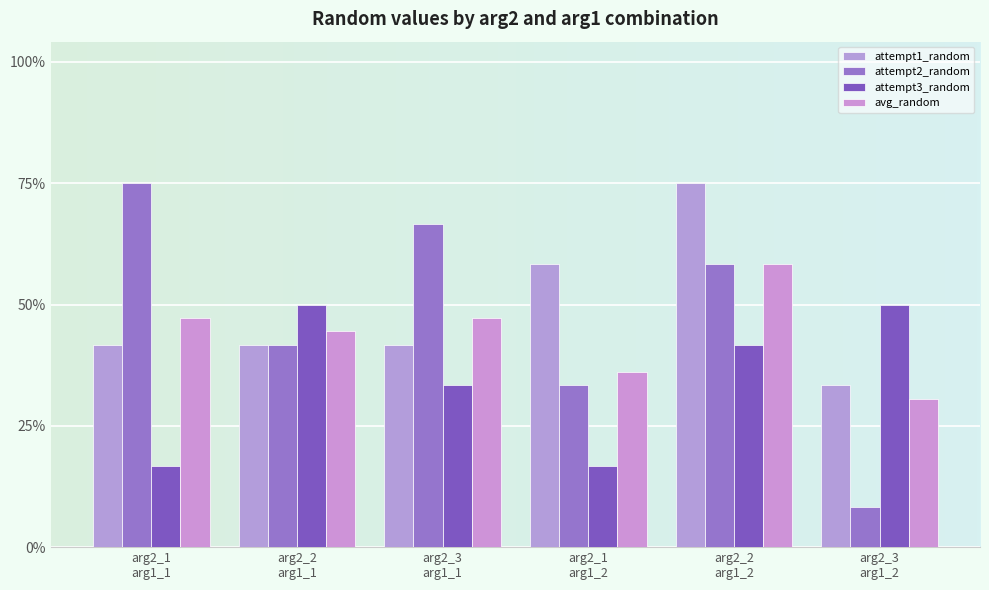

Does the chart contain stacked bars?

No